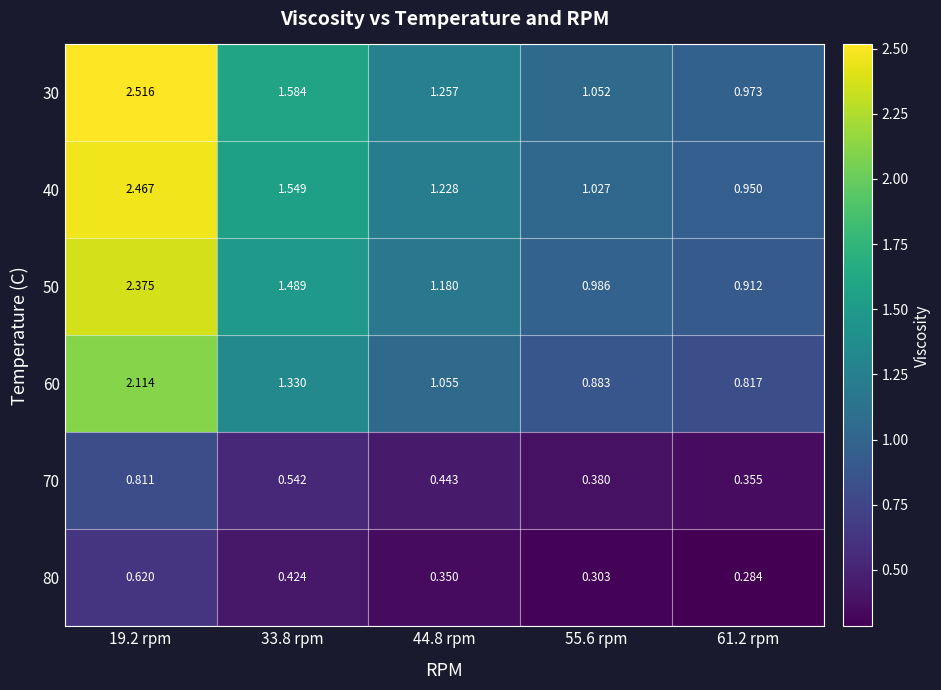

Reading left to right, list all the values displayed in this chart.

30: 19.2 rpm=2.5	33.8 rpm=1.6	44.8 rpm=1.3	55.6 rpm=1.1	61.2 rpm=1.0
40: 19.2 rpm=2.5	33.8 rpm=1.5	44.8 rpm=1.2	55.6 rpm=1.0	61.2 rpm=0.9
50: 19.2 rpm=2.4	33.8 rpm=1.5	44.8 rpm=1.2	55.6 rpm=1.0	61.2 rpm=0.9
60: 19.2 rpm=2.1	33.8 rpm=1.3	44.8 rpm=1.1	55.6 rpm=0.9	61.2 rpm=0.8
70: 19.2 rpm=0.8	33.8 rpm=0.5	44.8 rpm=0.4	55.6 rpm=0.4	61.2 rpm=0.4
80: 19.2 rpm=0.6	33.8 rpm=0.4	44.8 rpm=0.3	55.6 rpm=0.3	61.2 rpm=0.3